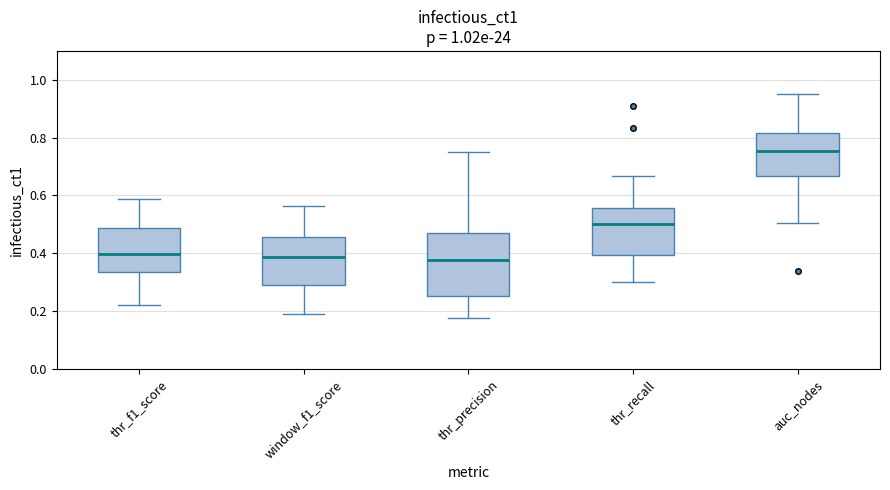

Where is the upper edge of the box for auc_nodes on the y-axis? The values are not printed on the chart, so give them approximately, as read against the axis.

0.82